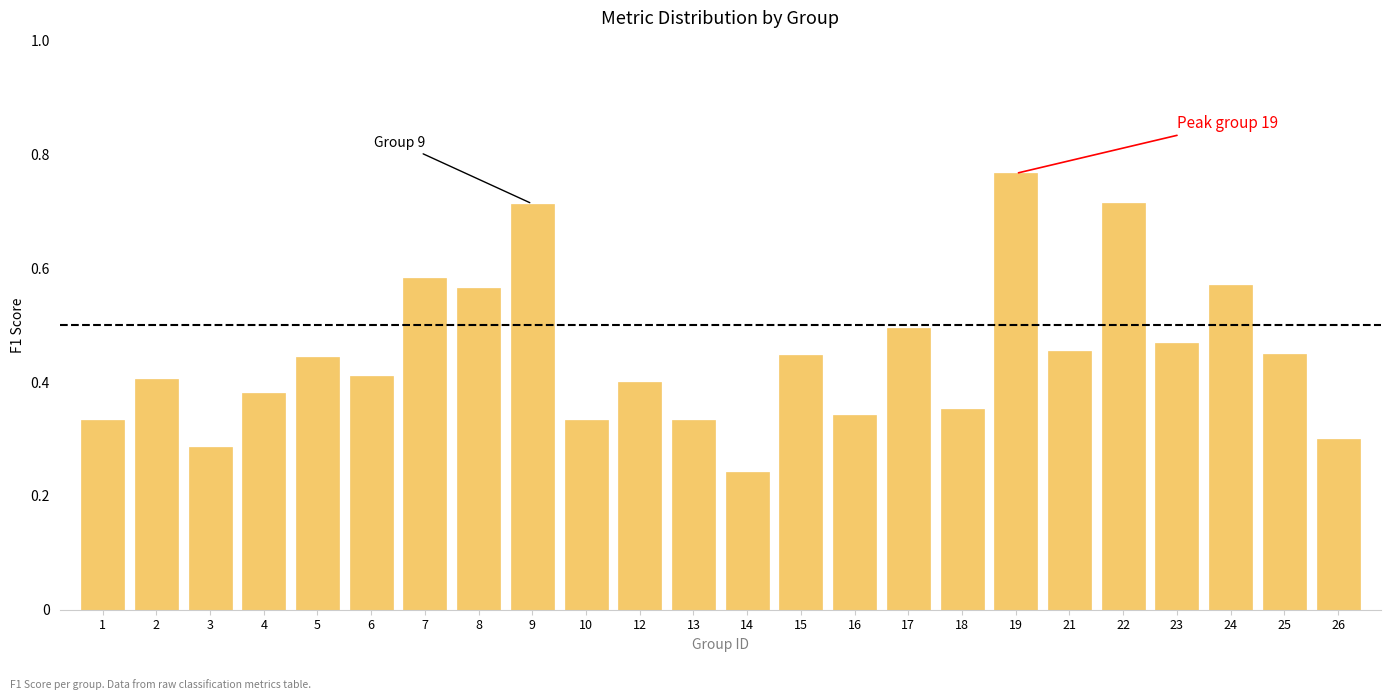

How many values are between 0 and 1?

24